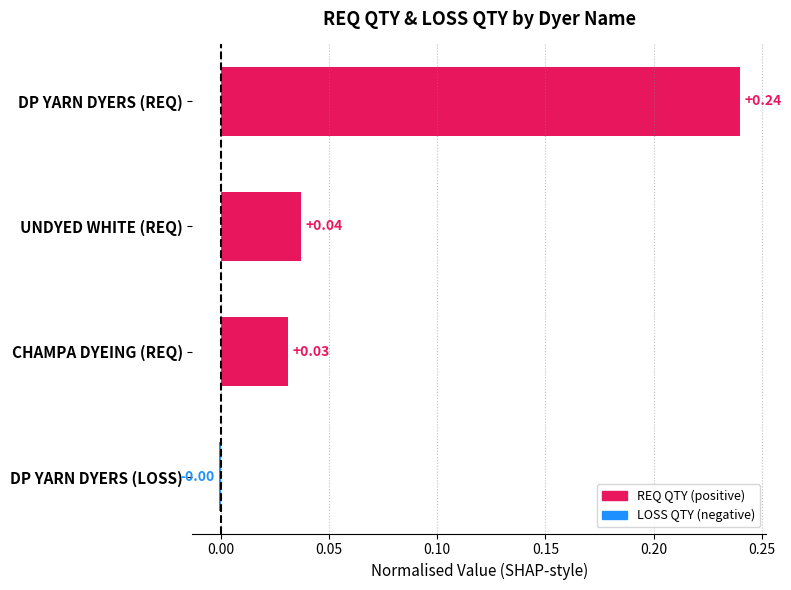

What is the label of the 3rd bar from the bottom?

UNDYED WHITE (REQ)